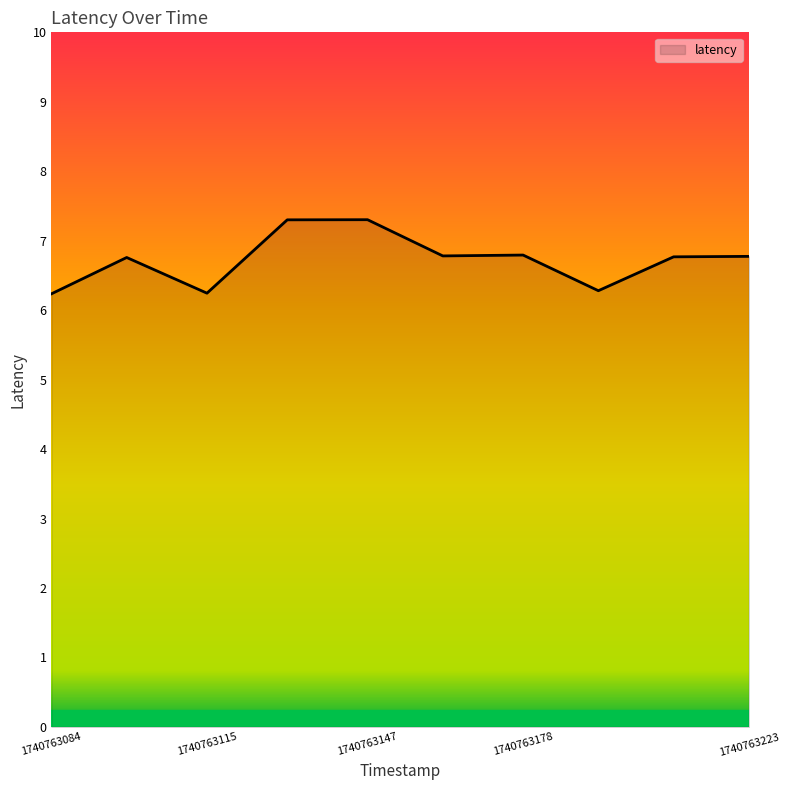

What is the difference between the maximum and minimum values?

1.1